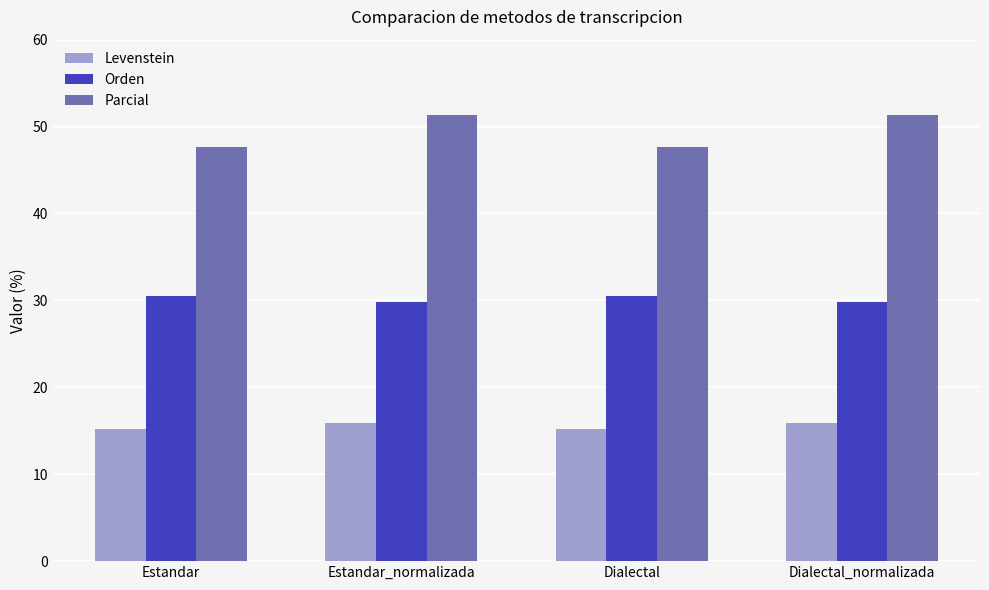

Which series has the largest total across all categories?

Parcial